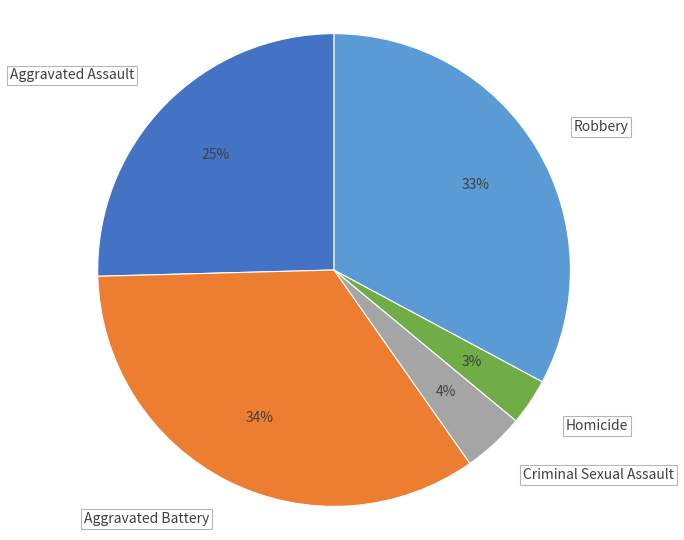

Does Aggravated Battery account for over 50% of the chart?

No